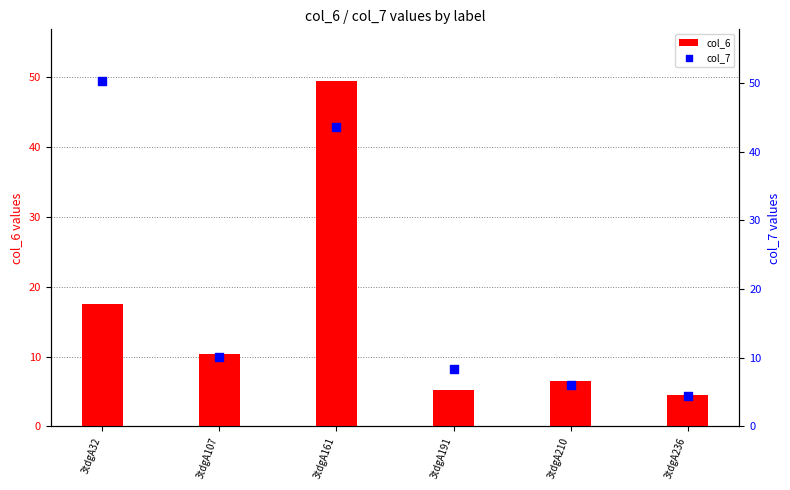

What are all the series names shown in the legend?

col_6, col_7